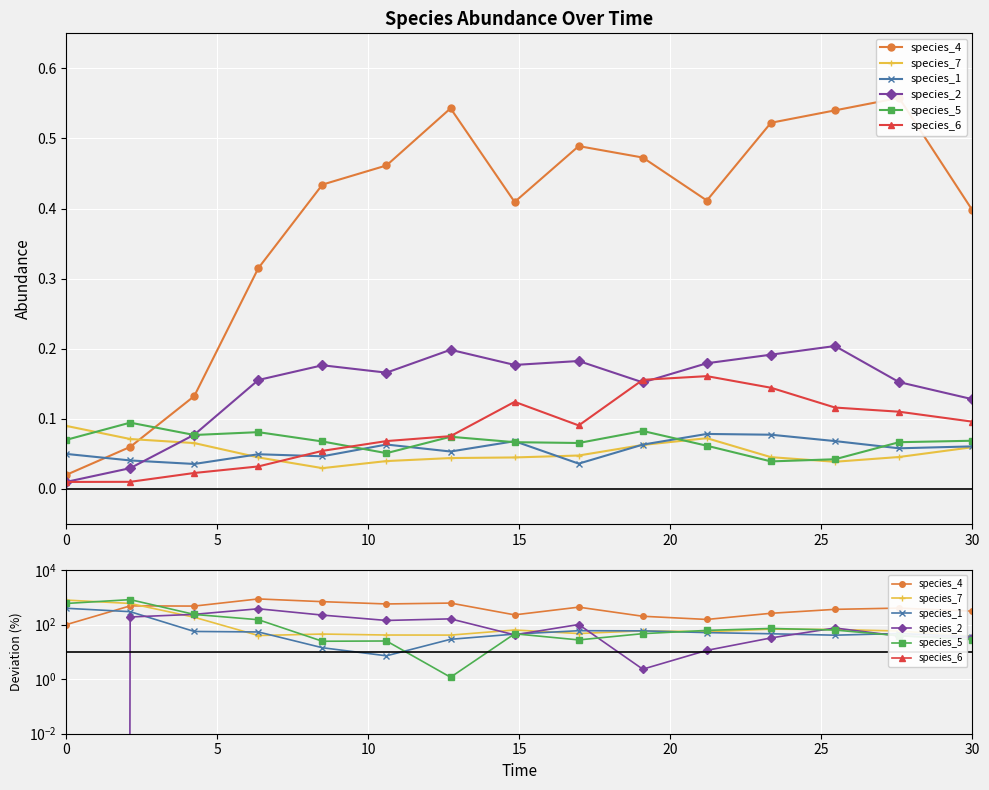

How many data points in species_7 are above 58?

8